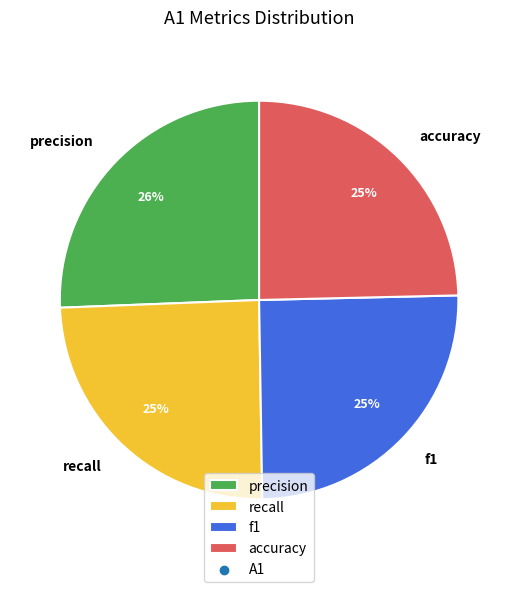

To the nearest percent, what is the difference between the largest and smallest slice percentages?

1%